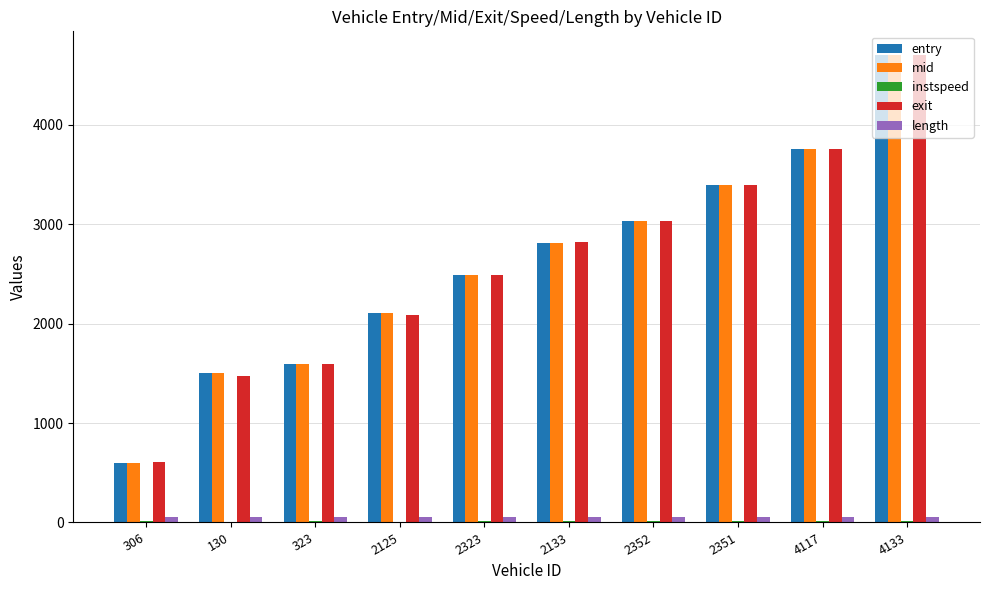

What is the total value across all series at 2323?

7538.7